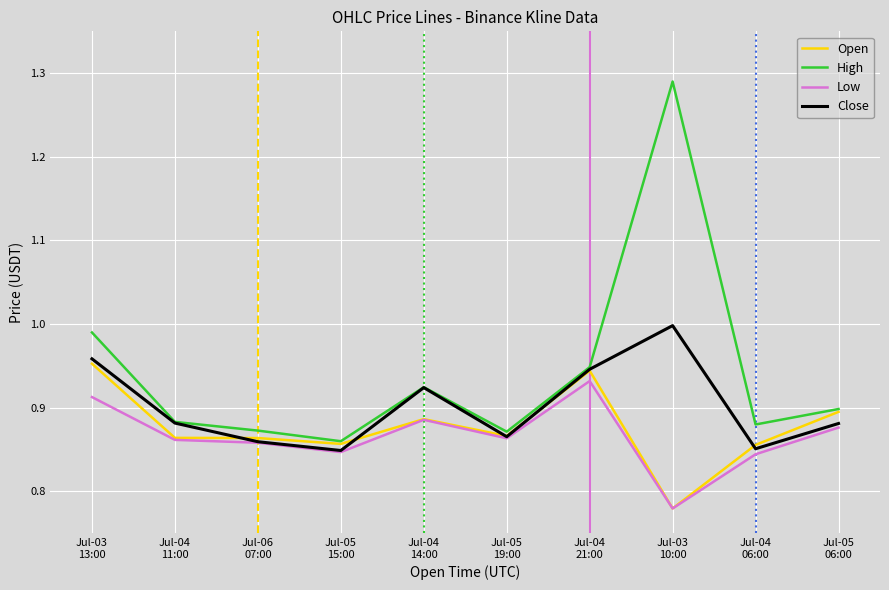

Which series has the largest total across all categories?

High